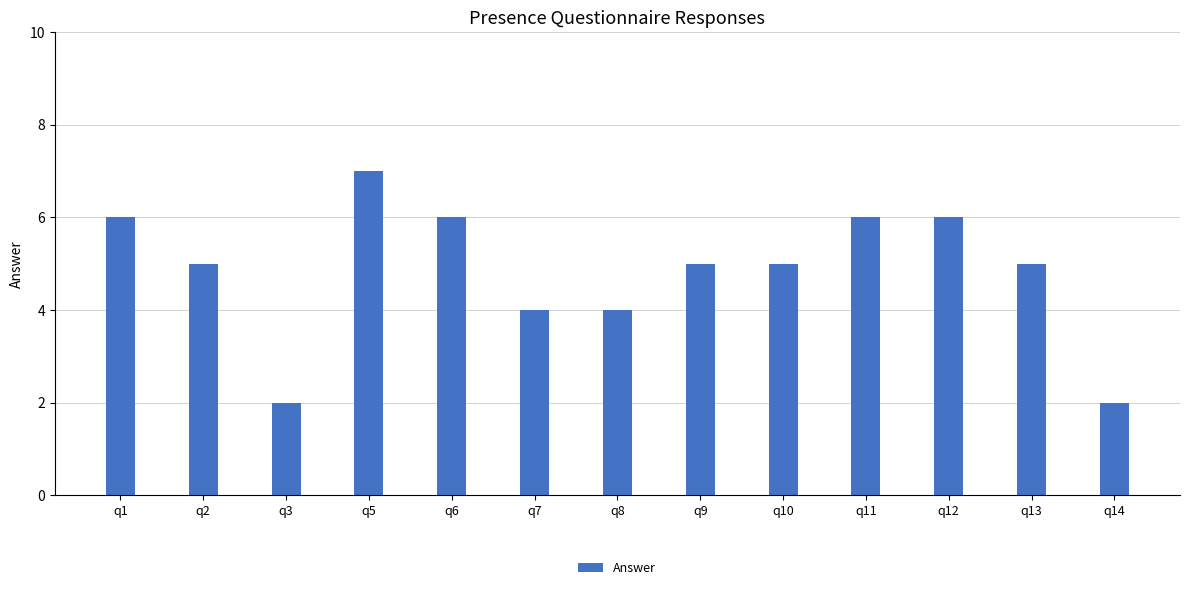

What is the ratio of the value at q5 to the value at q11?

1.2